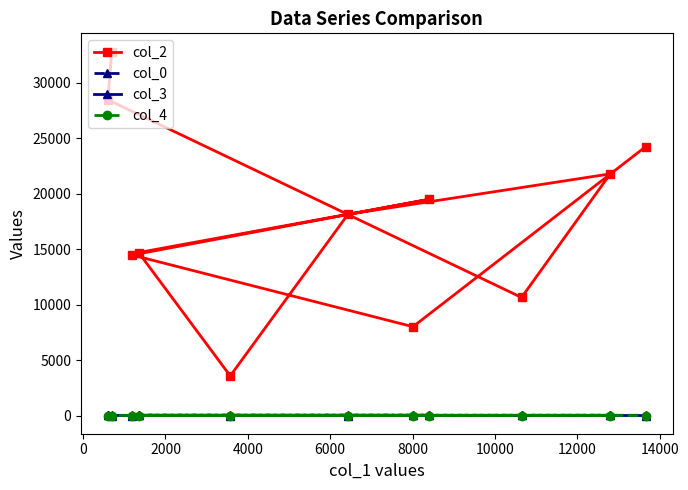

At how many categories does at least one series exceed 2635?

11